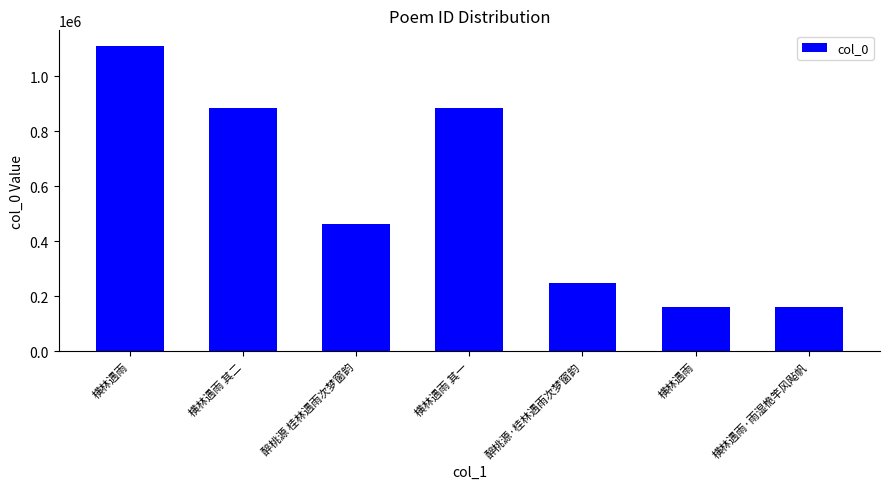

Reading left to right, transcribe all the data shown in this chart.

横林遇雨=1110694	横林遇雨 其二=883834	醉桃源 桂林遇雨次梦窗韵=460913	横林遇雨 其一=883835	醉桃源·桂林遇雨次梦窗韵=248173	横林遇雨=162314	横林遇雨·雨湿桅竿风飐帆=162315